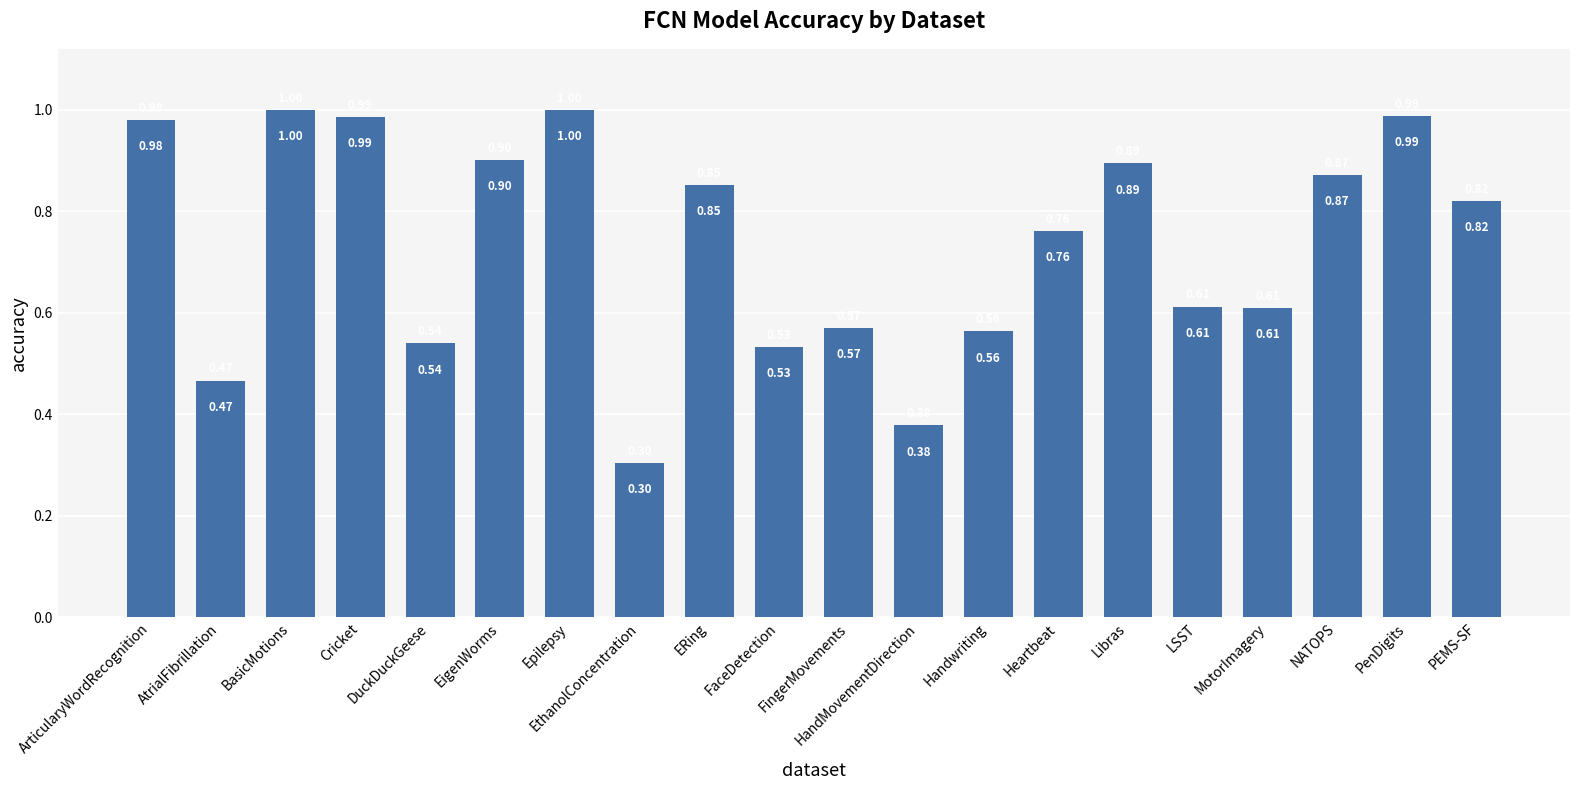

What is the change in value from ArticularyWordRecognition to FingerMovements?

-0.4